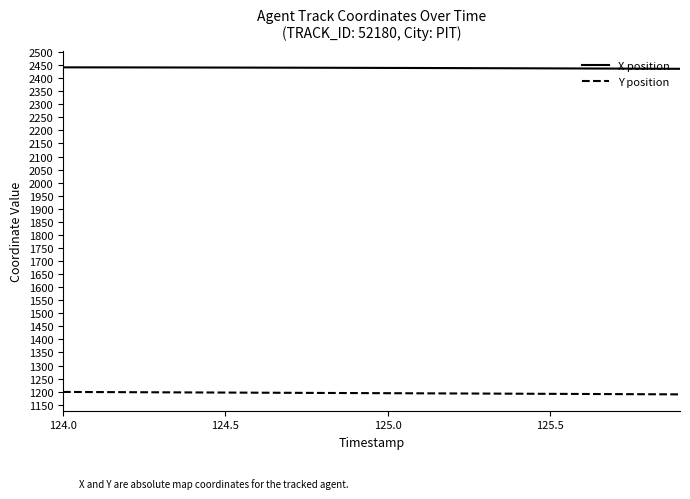

Rank the series by their average value, from highest to lowest.

X position, Y position